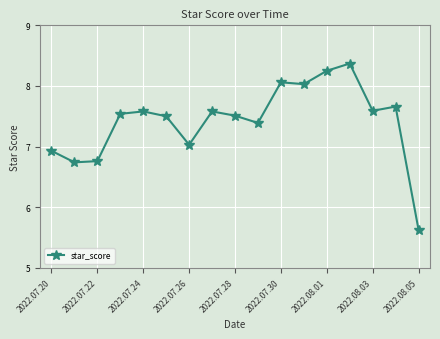

What is the sum of all values?

126.2